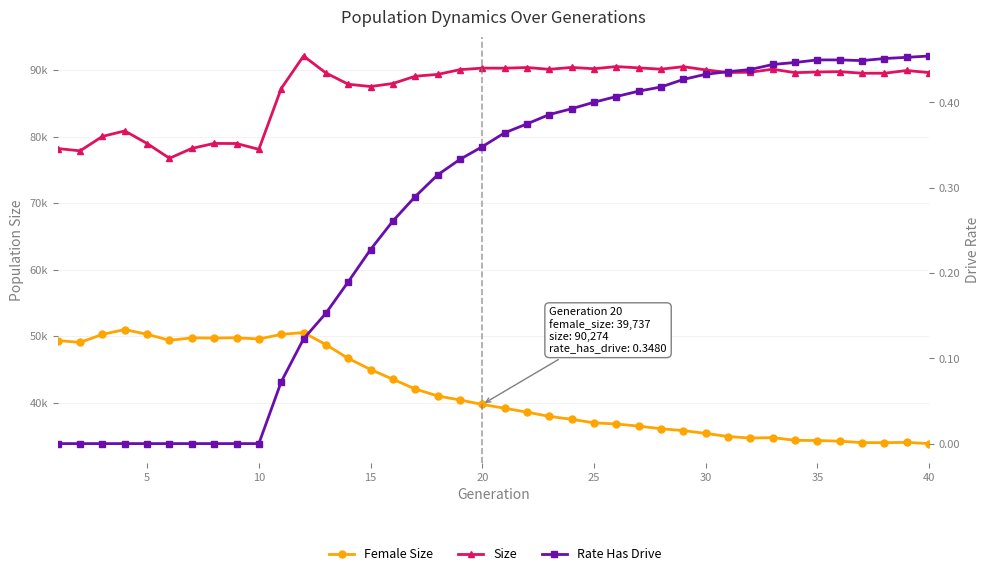

At how many categories does at least one series exceed 36688?

40